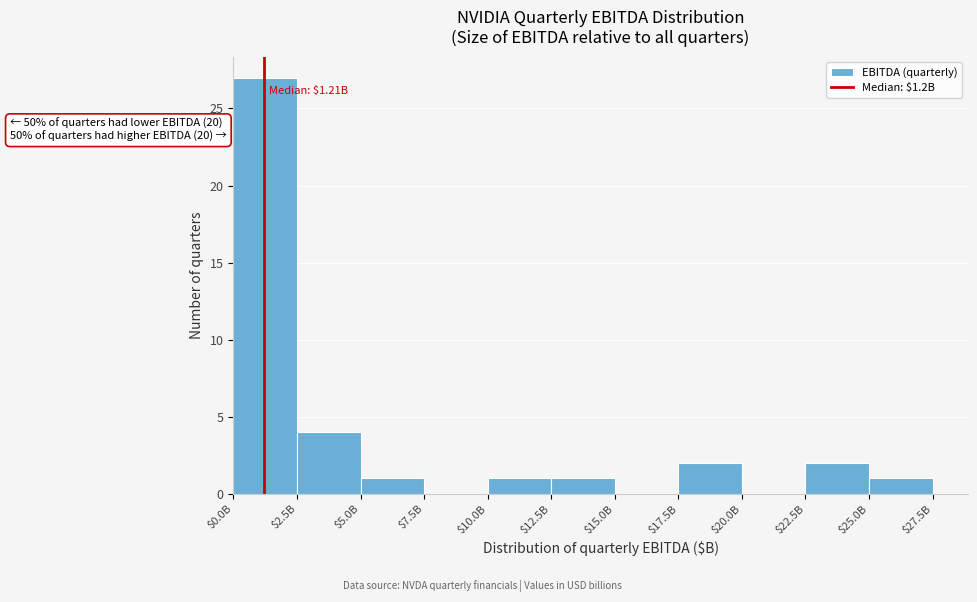

The value at $22.5B is 1. True or false?

False